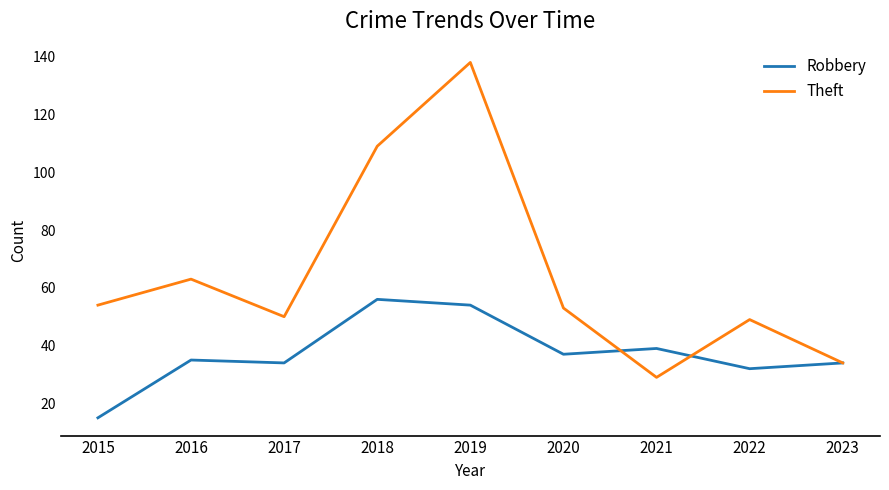

Between which two adjacent categories do Robbery and Theft first intersect?

2020 and 2021